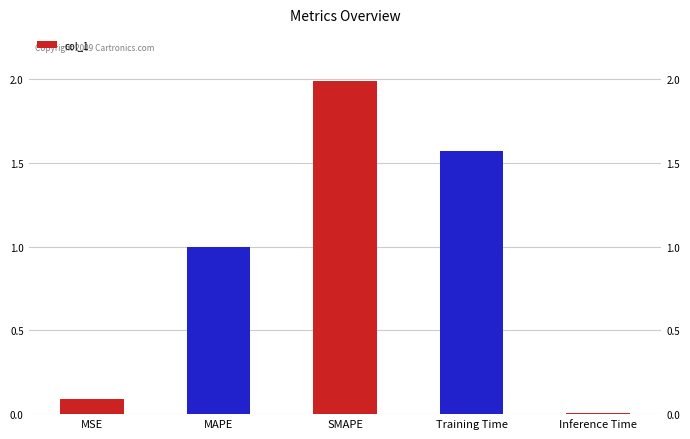

The value at SMAPE is 2.0. True or false?

True